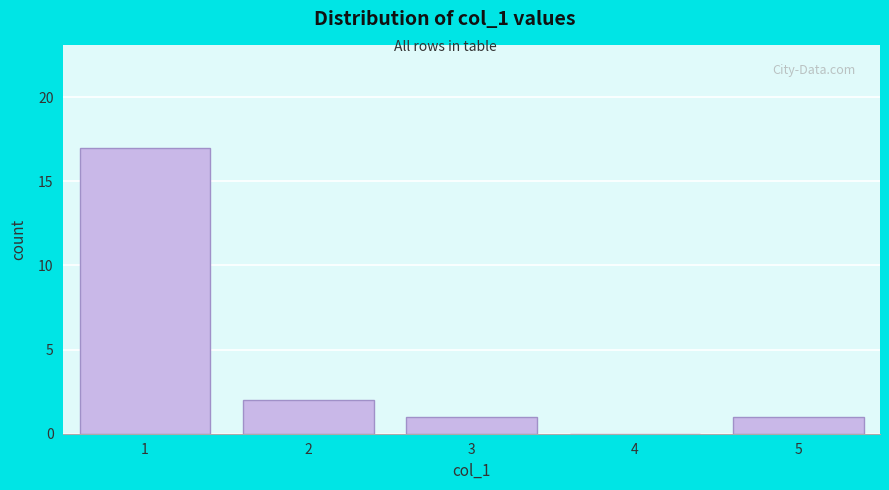

Reading right to left, list all the values displayed in this chart.

5=1	4=0	3=1	2=2	1=17